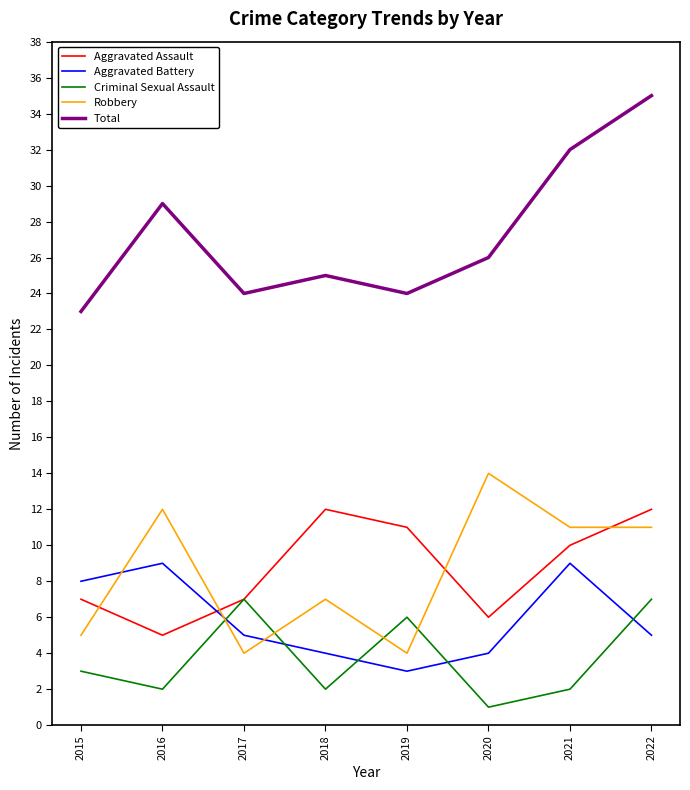

Read the Aggravated Assault value at 2018.

12